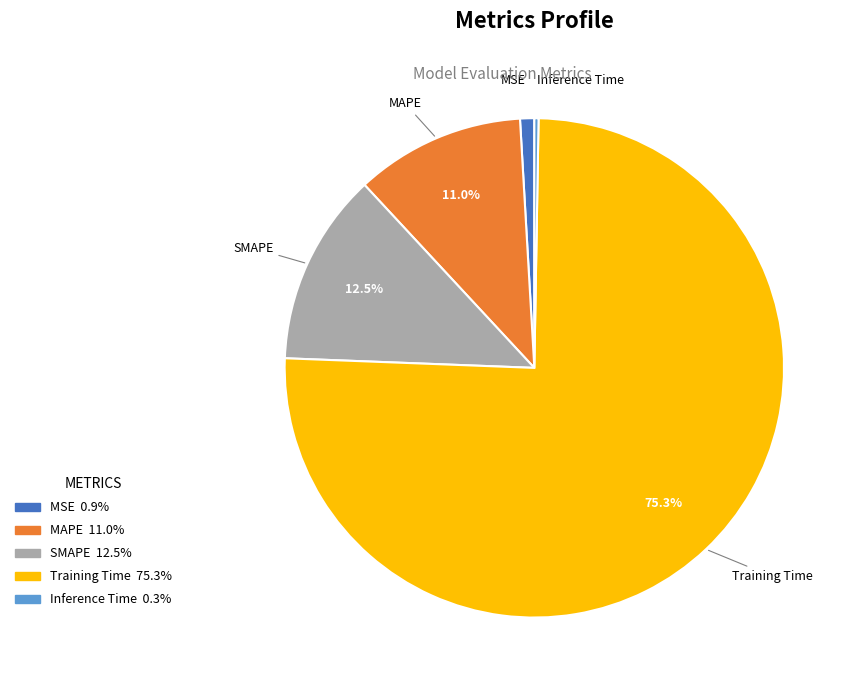

Which slice is the largest?

Training Time